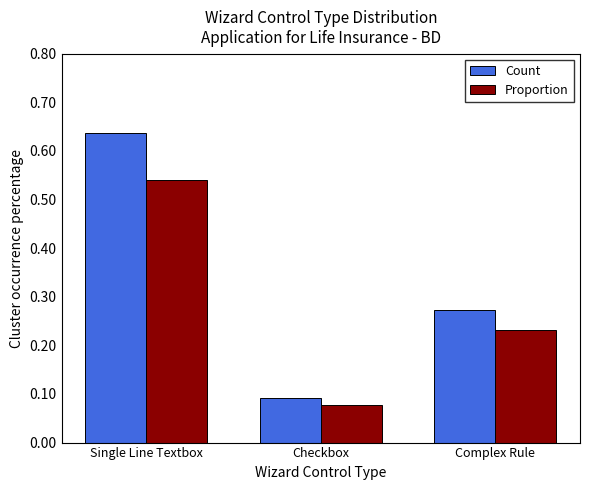

At which label is Proportion closest to 0?

Checkbox